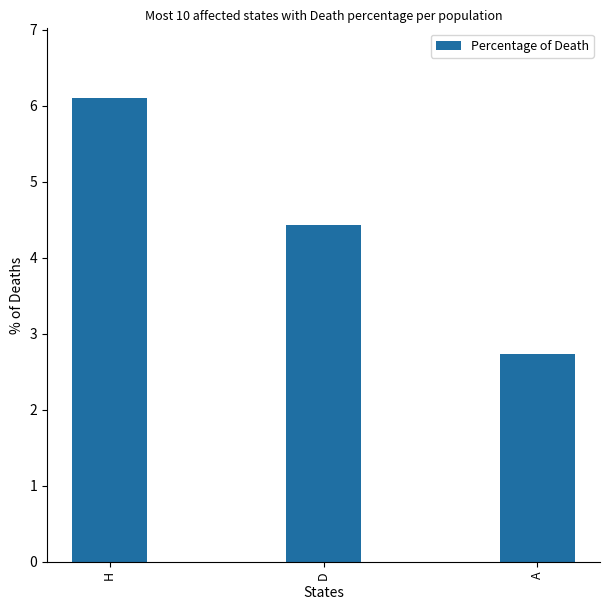

What position from the left is H?

1